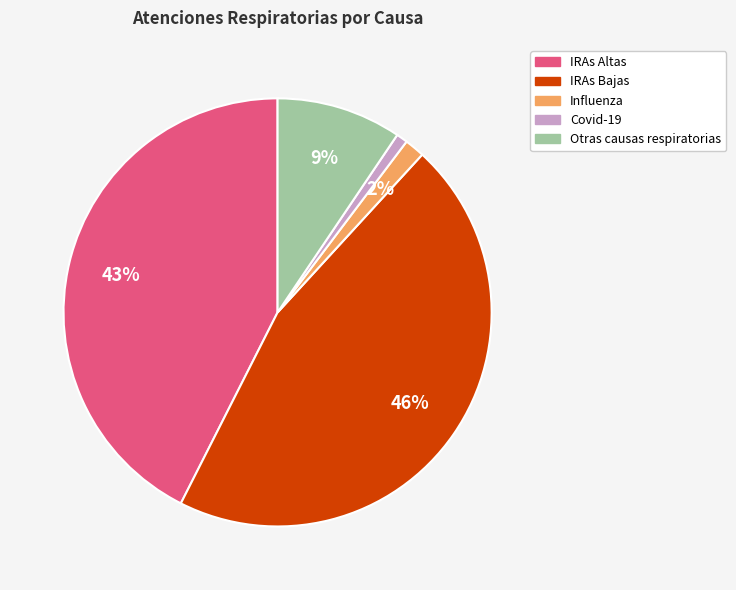

Which slice is the smallest?

Covid-19